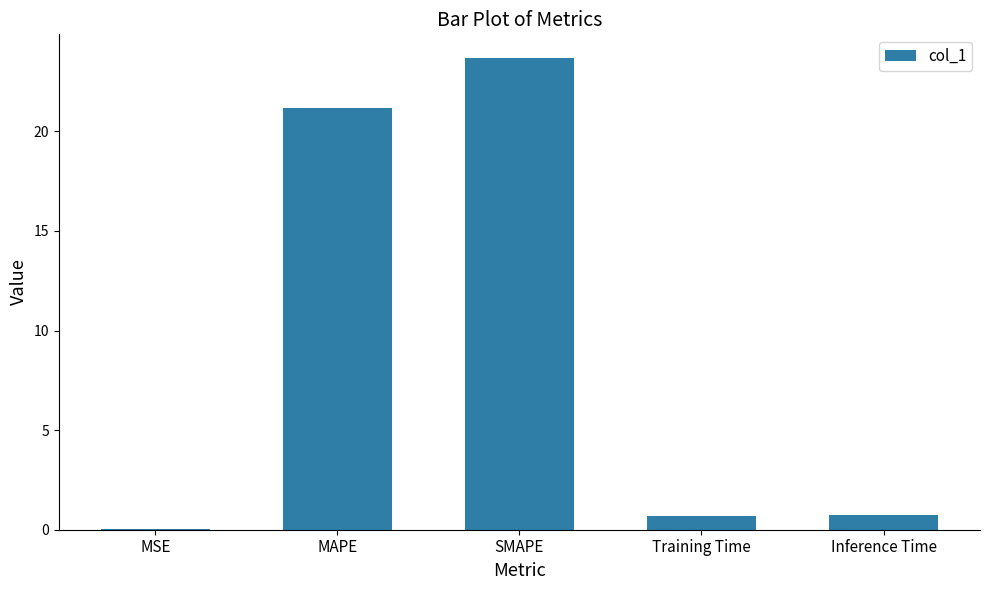

What is the sum of all values?

46.3